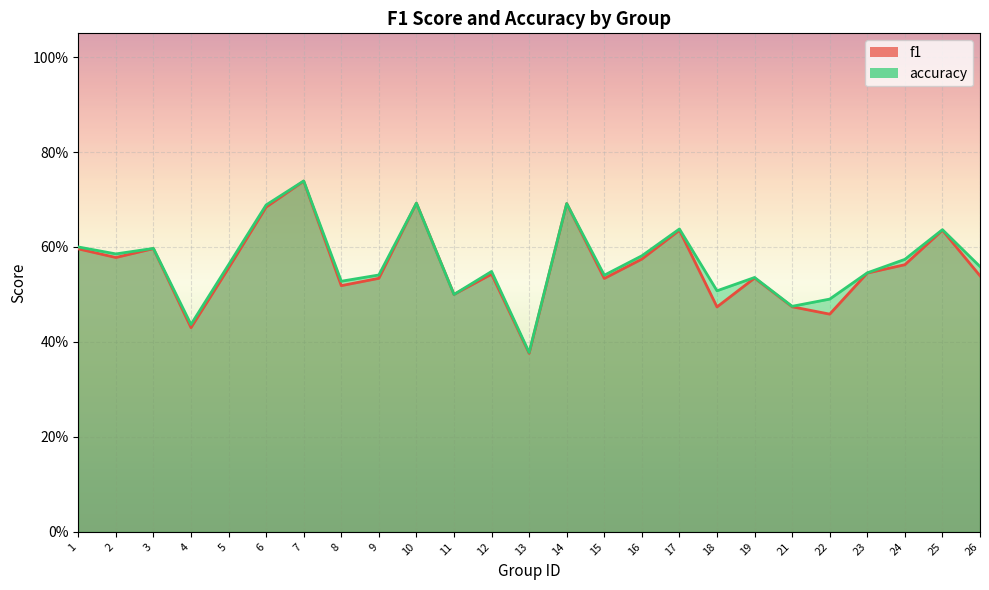

The accuracy series shows 0.1 at 22. True or false?

False